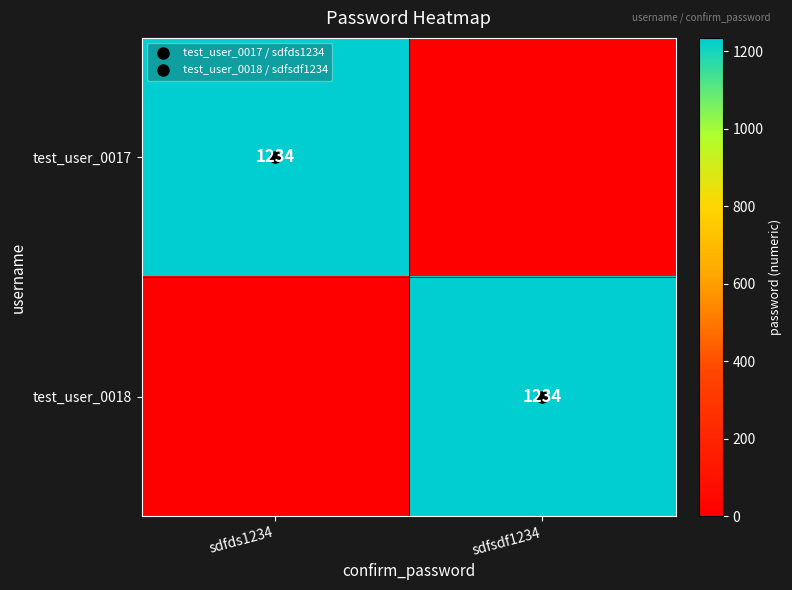

Where is test_user_0017 nearest to the value 617?

sdfds1234